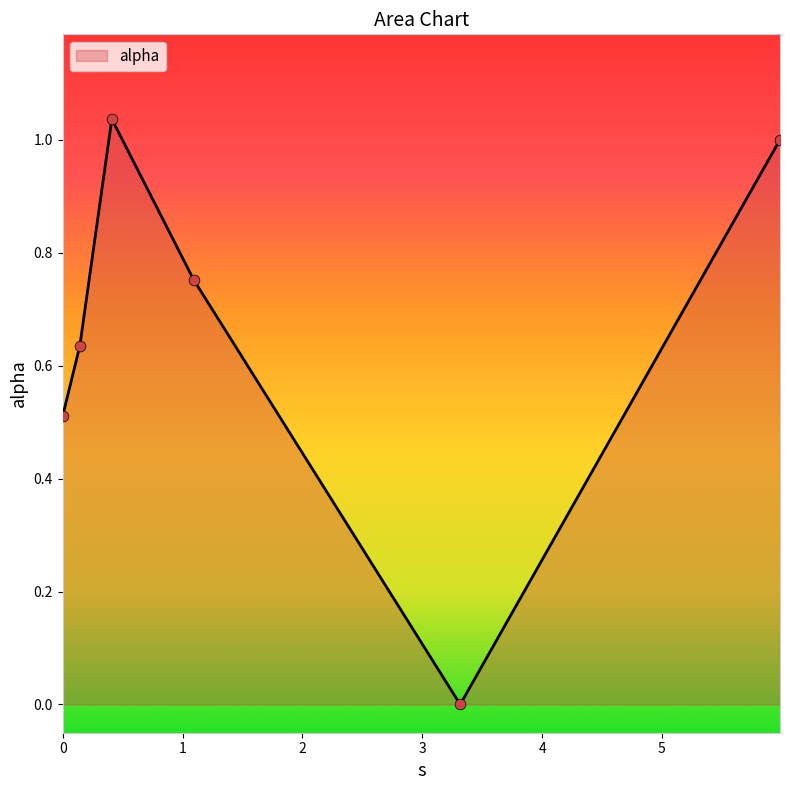

How many interior local peaks (higher than both neighbors) does the data have?

1